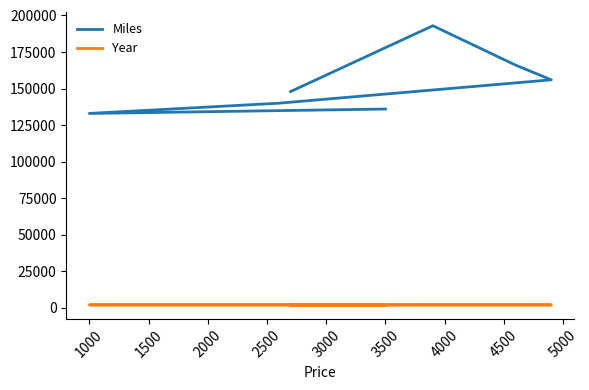

What is the difference between the maximum and minimum values in the Year series?

2